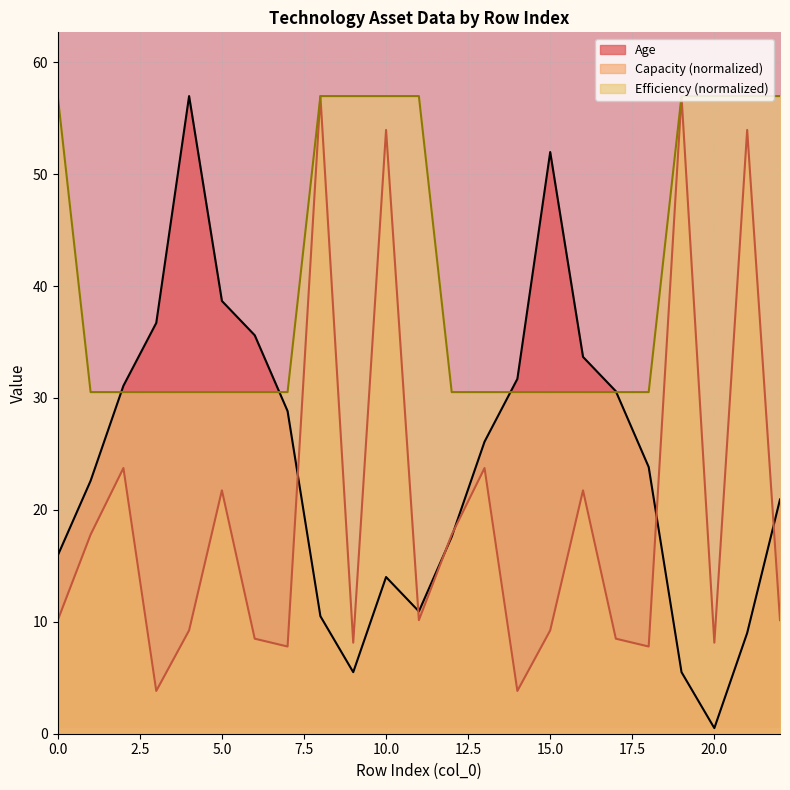

What is the total value across all series at 1?

70.9